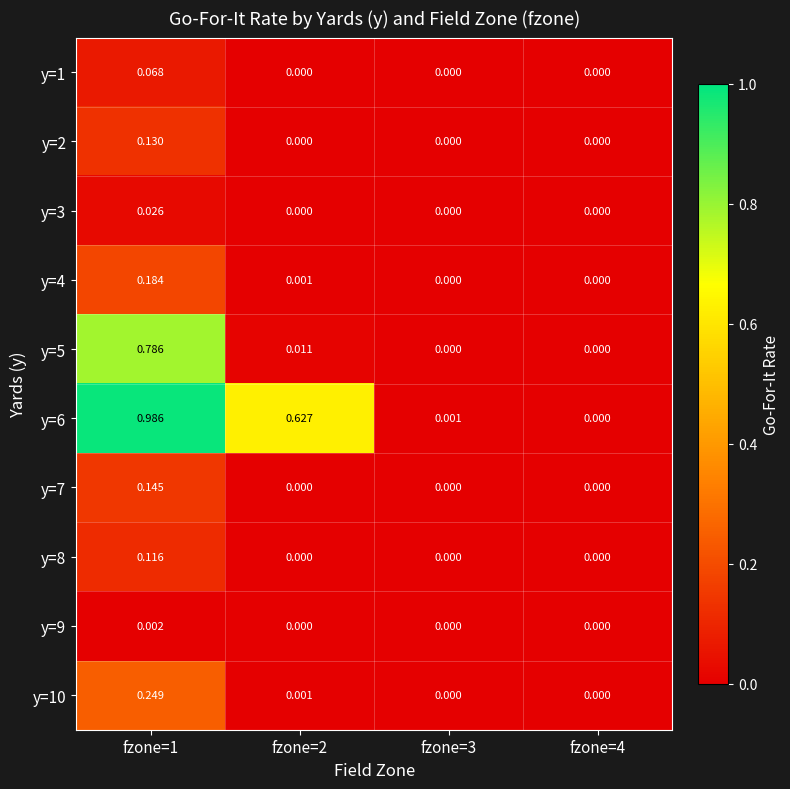

Which series has the largest total across all categories?

y=6